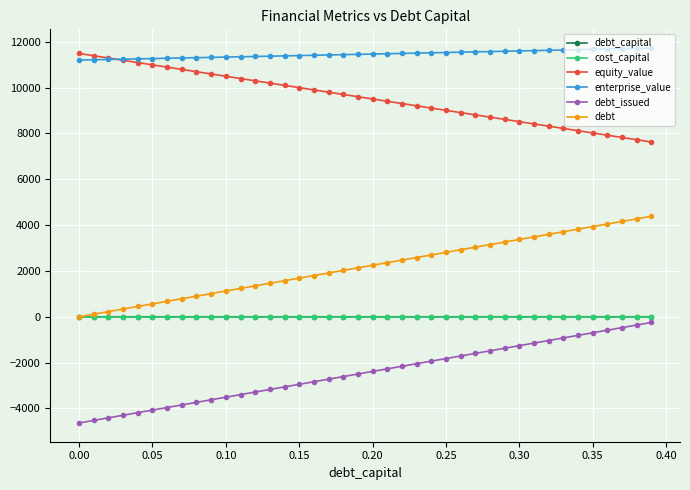

What is the smallest value displayed?

-4632.2